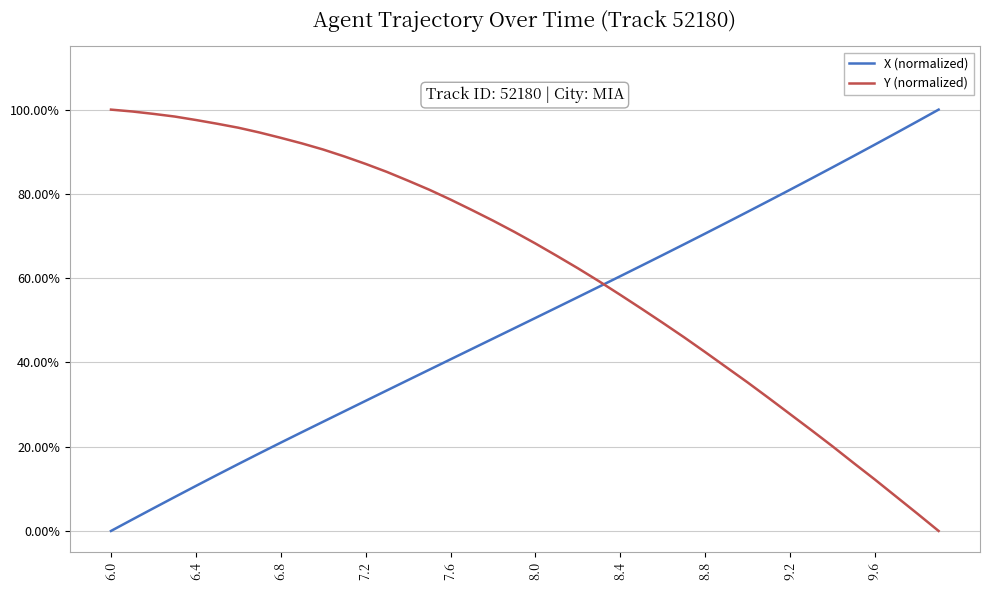

What are all the series names shown in the legend?

X (normalized), Y (normalized)